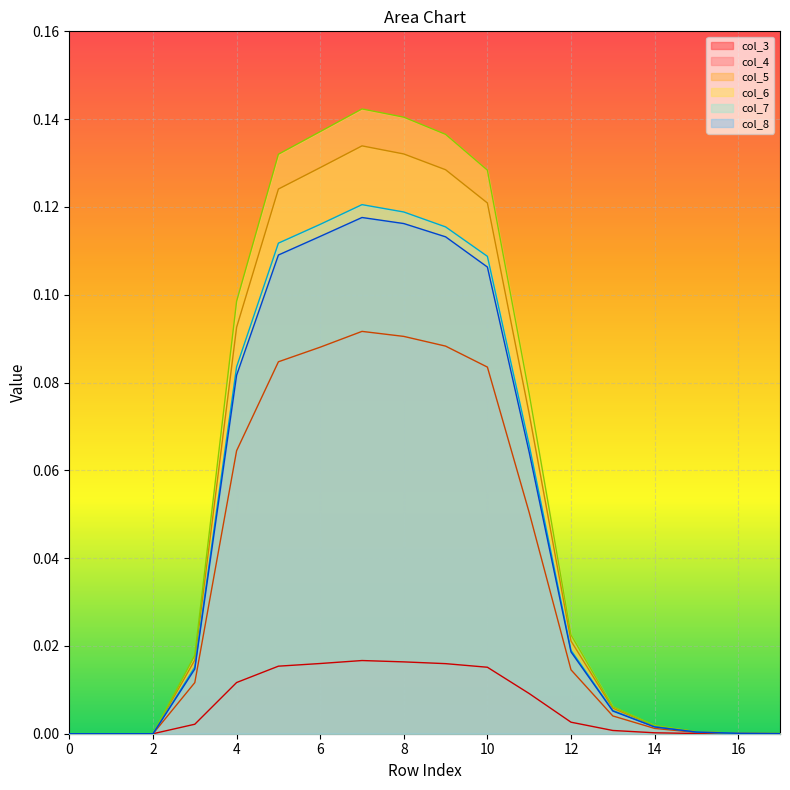

What is the difference between the col_6 values at 1 and 6?

0.1